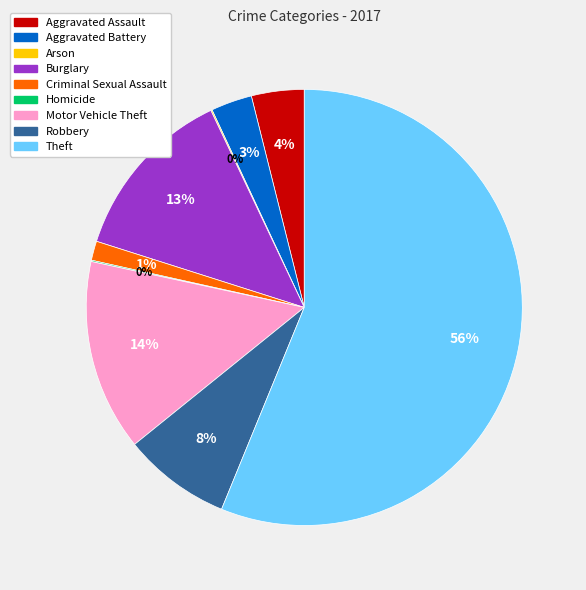

True or false: Motor Vehicle Theft accounts for 1% of the total.

False